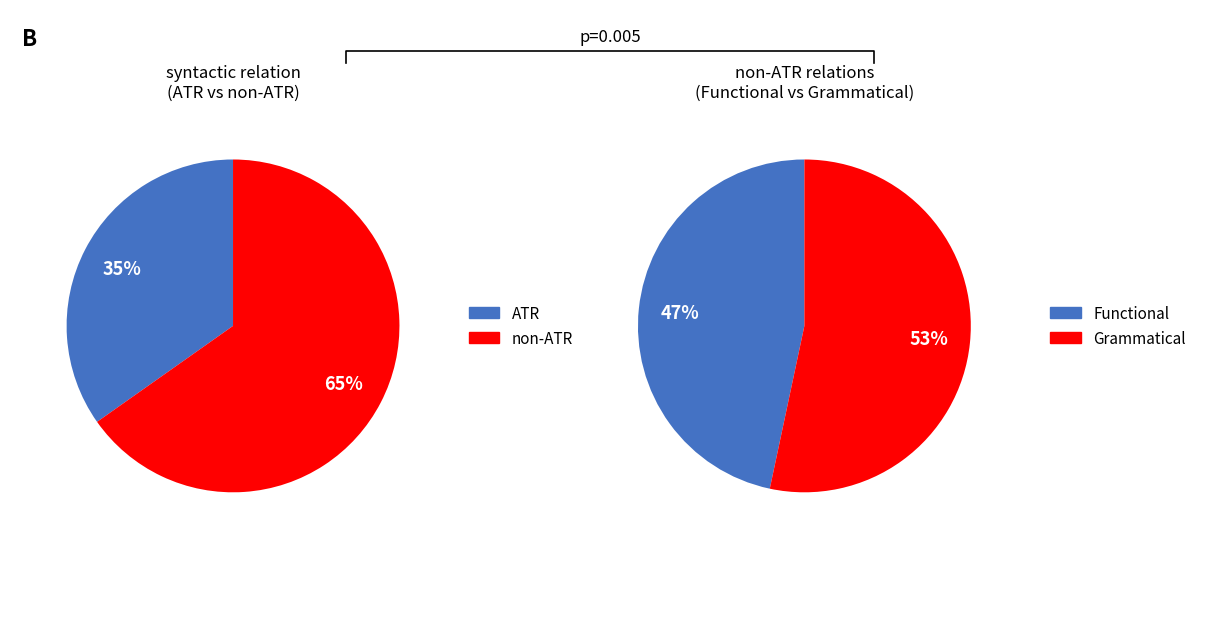

To the nearest percent, what is the difference between the largest and smallest slice percentages?

30%